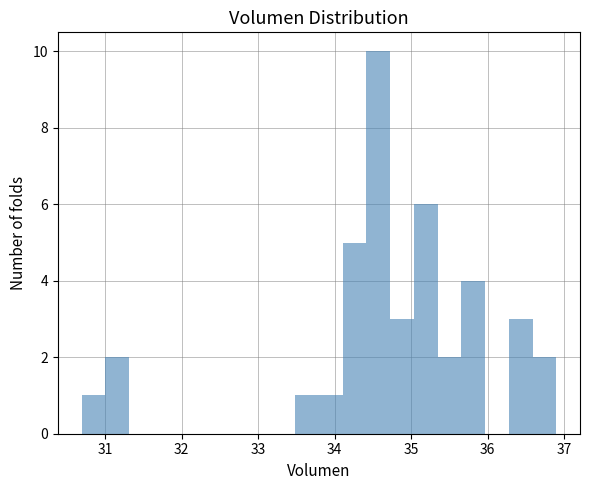

Read against the x-axis, roughly where is the centre of the tallest bar?

34.6